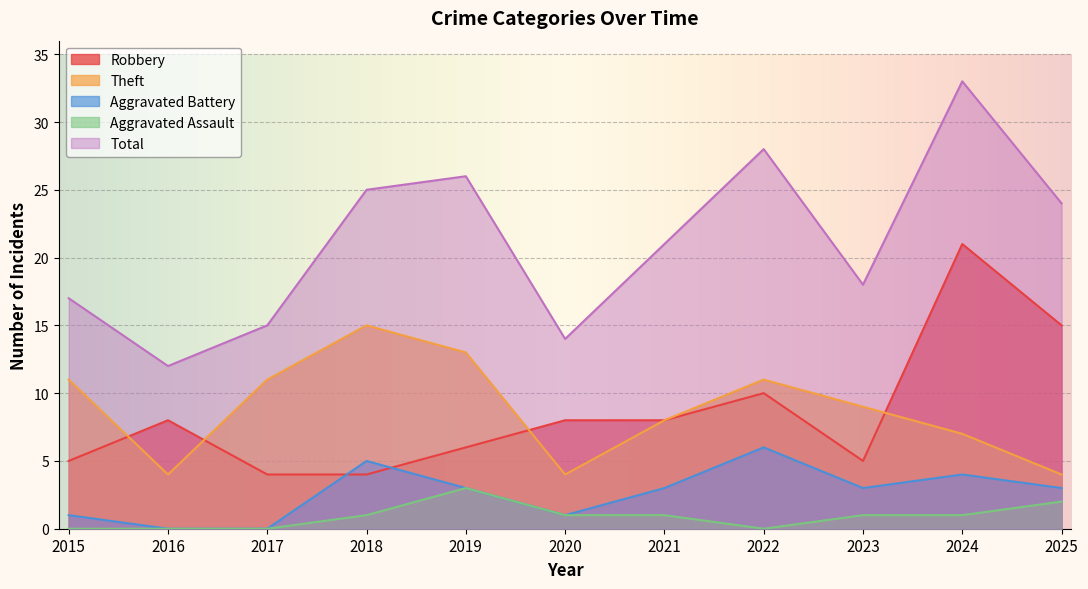

What is the maximum value shown in the chart?

33